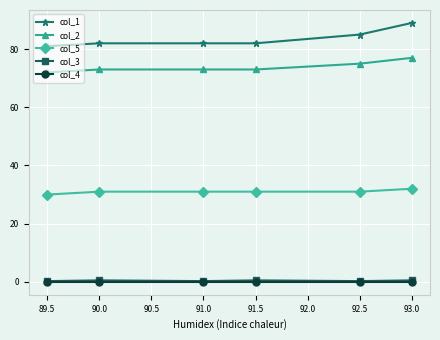

What is the sum of the col_1 values at 91.5 and 90.0?

164.0